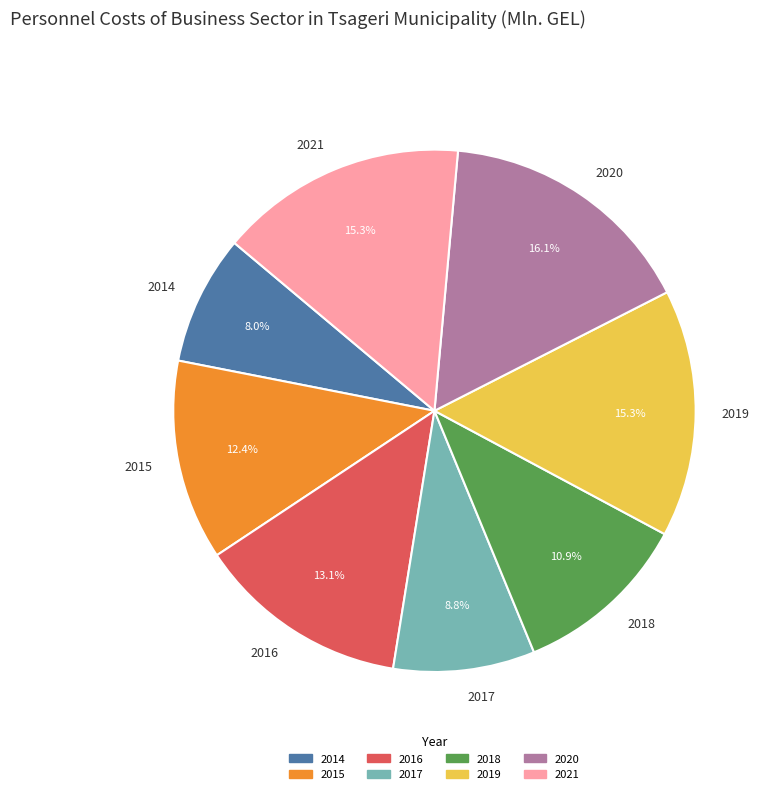

To the nearest percent, what percentage of the pie is 2021?

15%